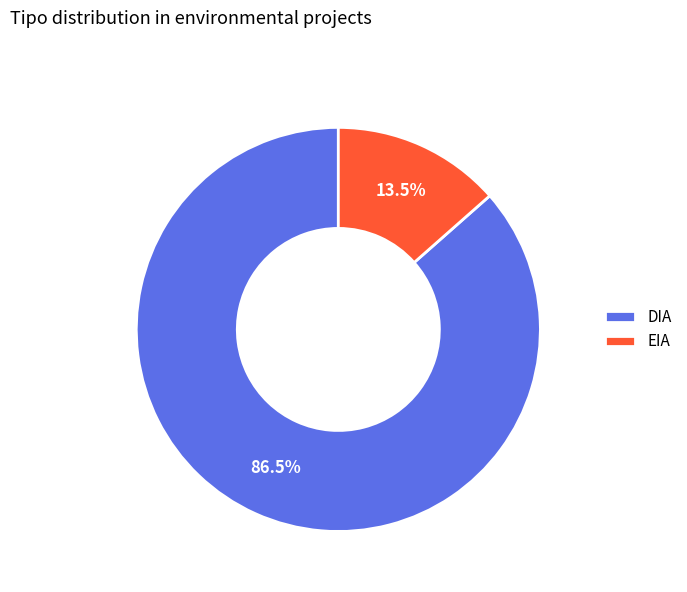

To the nearest percent, what is the combined percentage of DIA and EIA?

100%